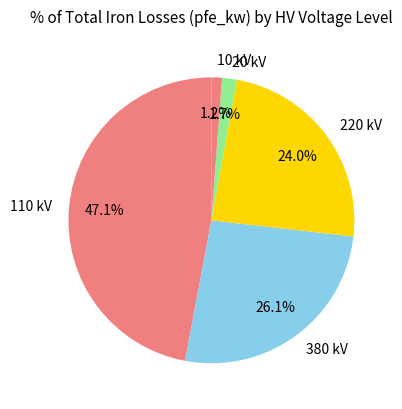

Which category has the biggest portion of the pie?

110 kV